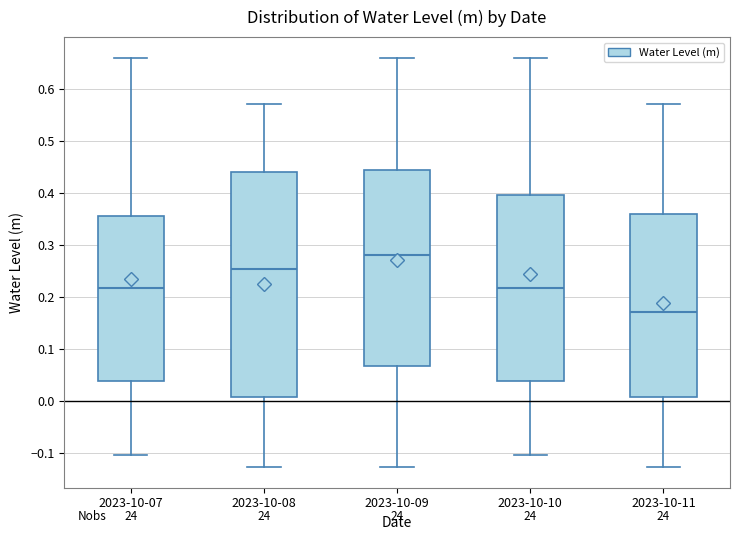

Which box has the highest median line?

2023-10-09